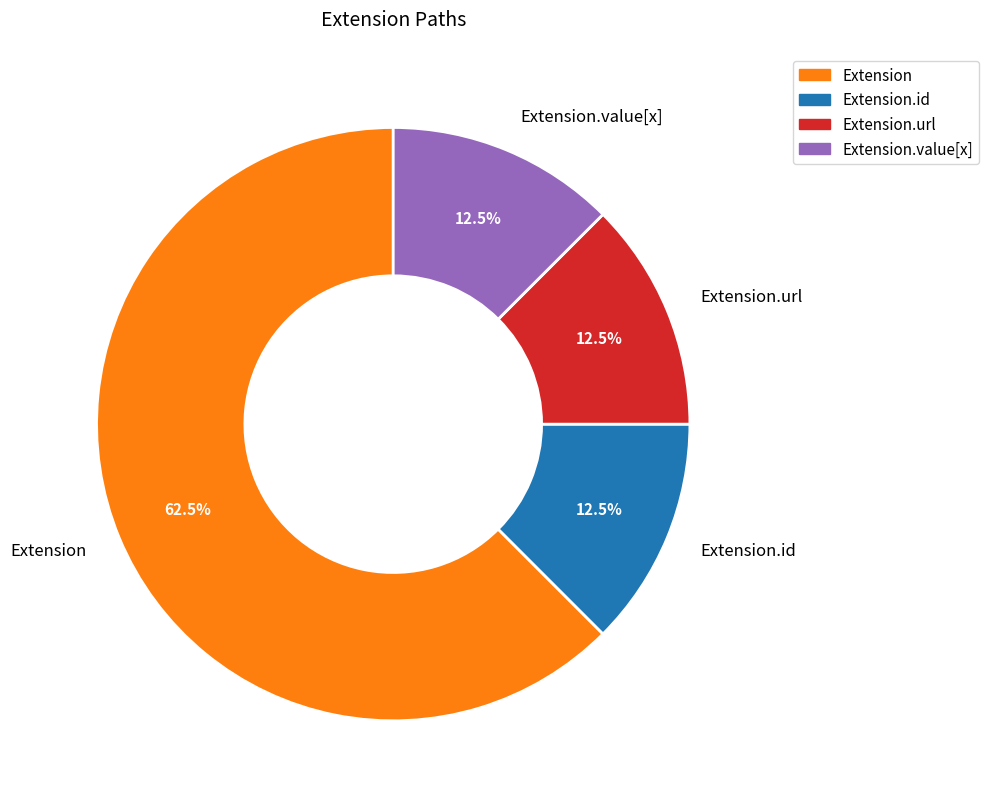

Approximately how many times larger is the value at Extension compared to Extension.value[x]?

5.0